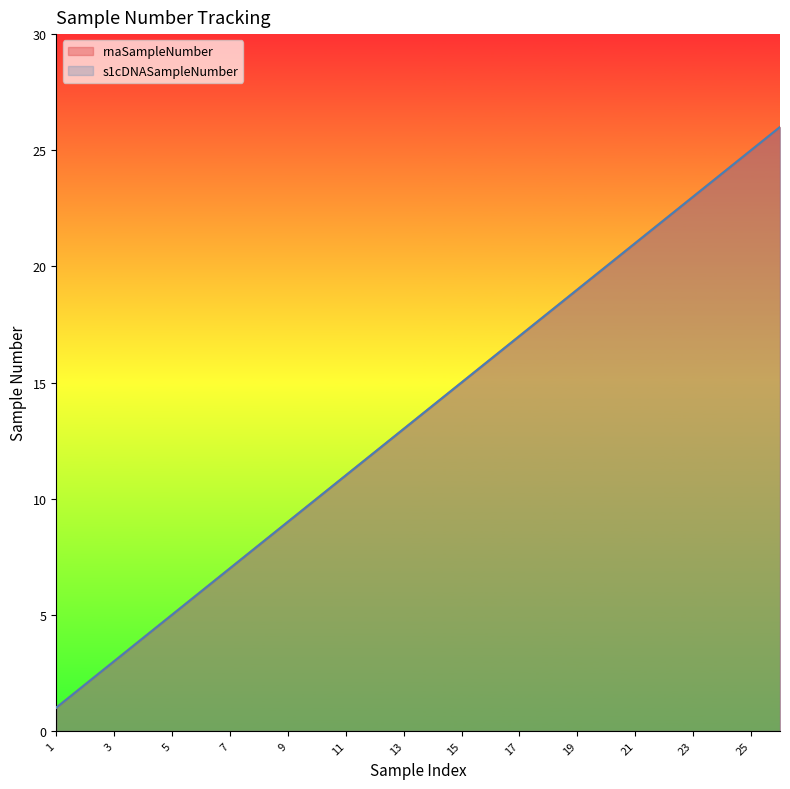

Reading left to right, what are all the values shown in this chart?

rnaSampleNumber: 1=1	2=2	3=3	4=4	5=5	6=6	7=7	8=8	9=9	10=10	11=11	12=12	13=13	14=14	15=15	16=16	17=17	18=18	19=19	20=20	21=21	22=22	23=23	24=24	25=25	26=26
s1cDNASampleNumber: 1=1	2=2	3=3	4=4	5=5	6=6	7=7	8=8	9=9	10=10	11=11	12=12	13=13	14=14	15=15	16=16	17=17	18=18	19=19	20=20	21=21	22=22	23=23	24=24	25=25	26=26